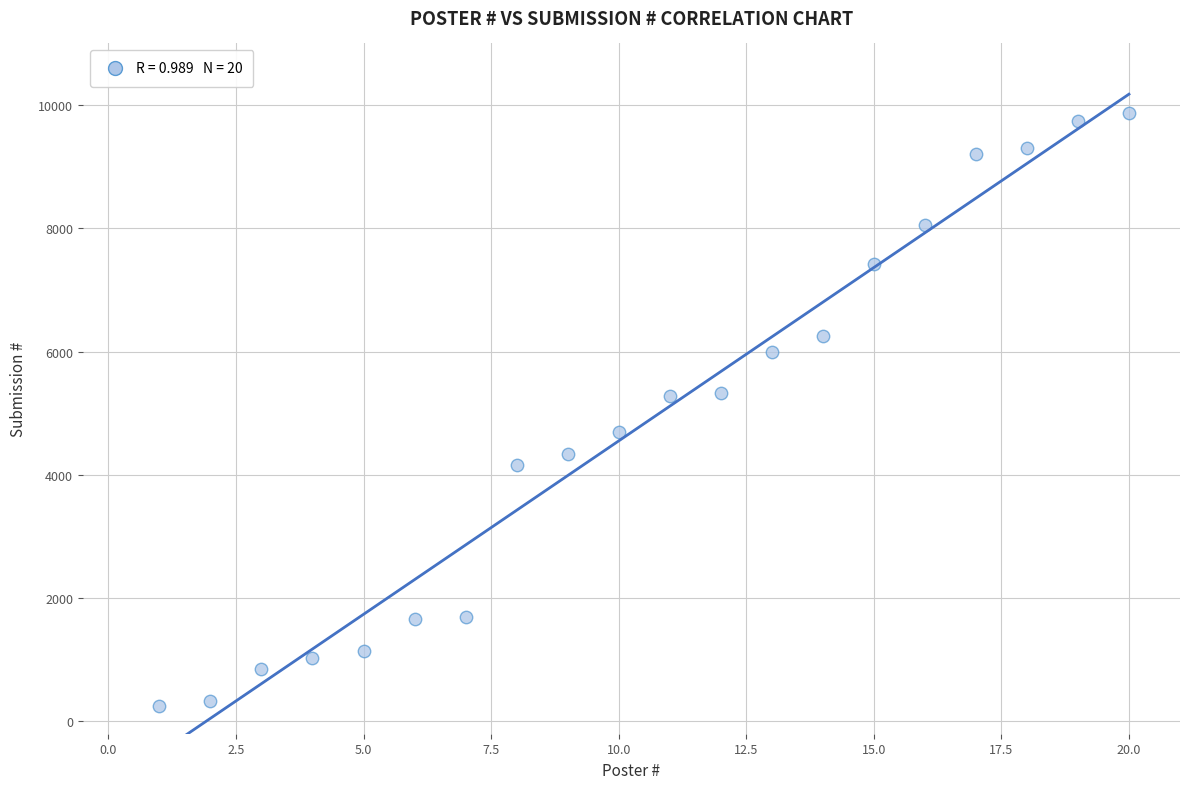

What is the range of Y values (max minus min)?

9623